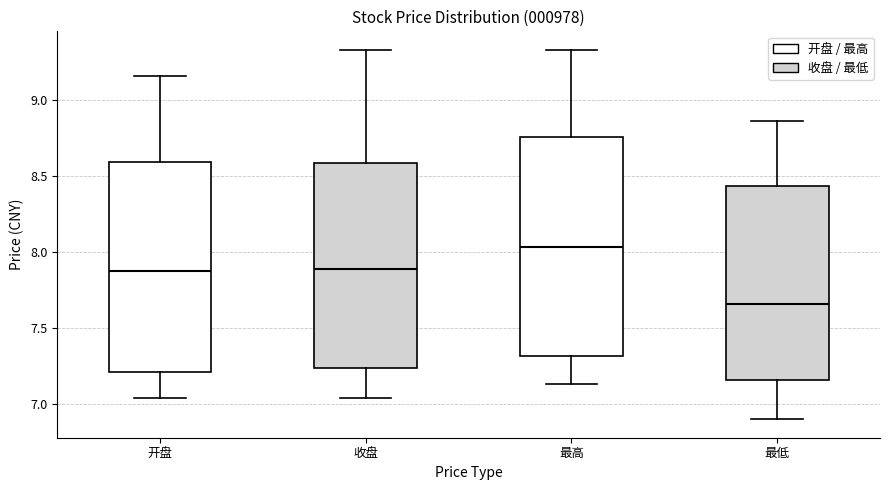

Reading left to right, read every box against the y-axis: the position of its median line, the range the box covers, and the ends of its whiskers. The values are not printed on the chart, so give them approximately, as read against the axis.

开盘: median 7.90, box 7.20 to 8.60, whiskers 7.05 to 9.15
收盘: median 7.90, box 7.25 to 8.60, whiskers 7.05 to 9.35
最高: median 8.05, box 7.30 to 8.75, whiskers 7.15 to 9.35
最低: median 7.65, box 7.15 to 8.45, whiskers 6.90 to 8.85